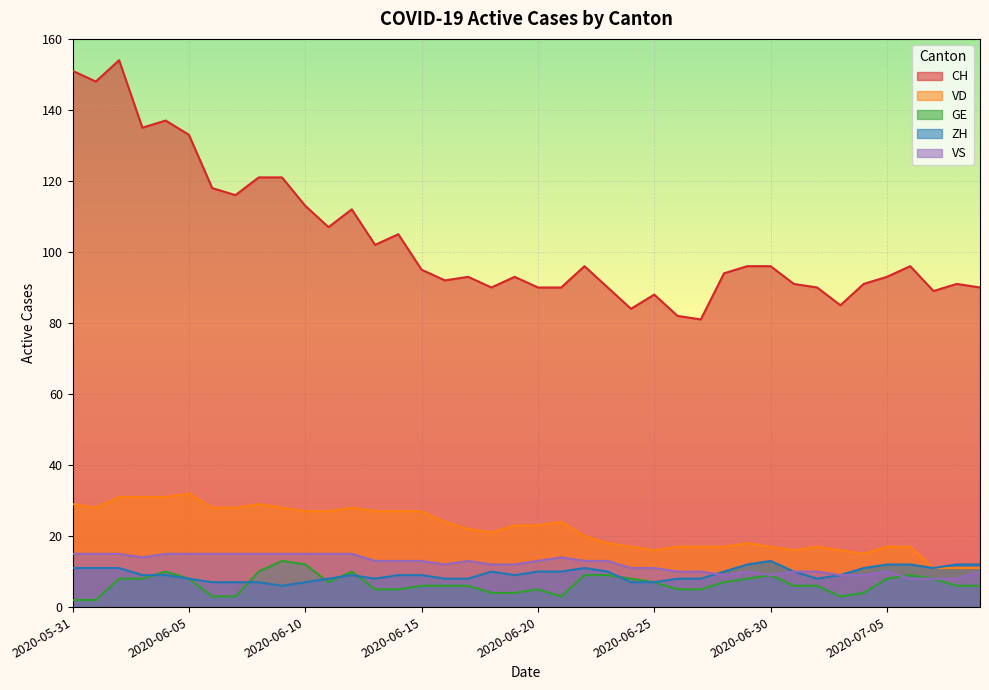

What is the spread (max minus min) of values at 2020-07-08?

85